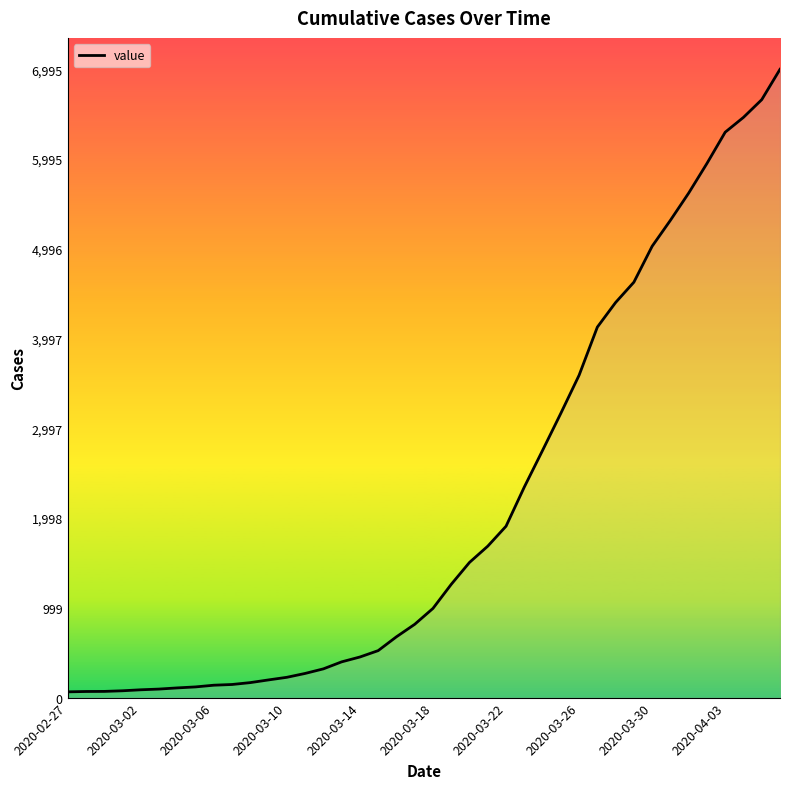

What is the maximum value shown in the chart?

6995